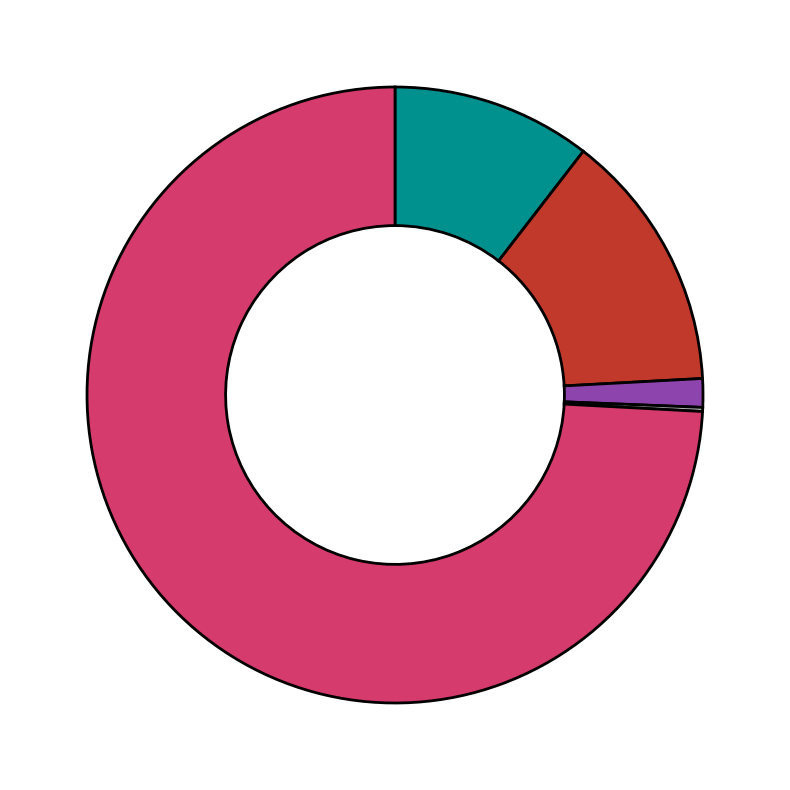

What is the majority slice?

Robbery